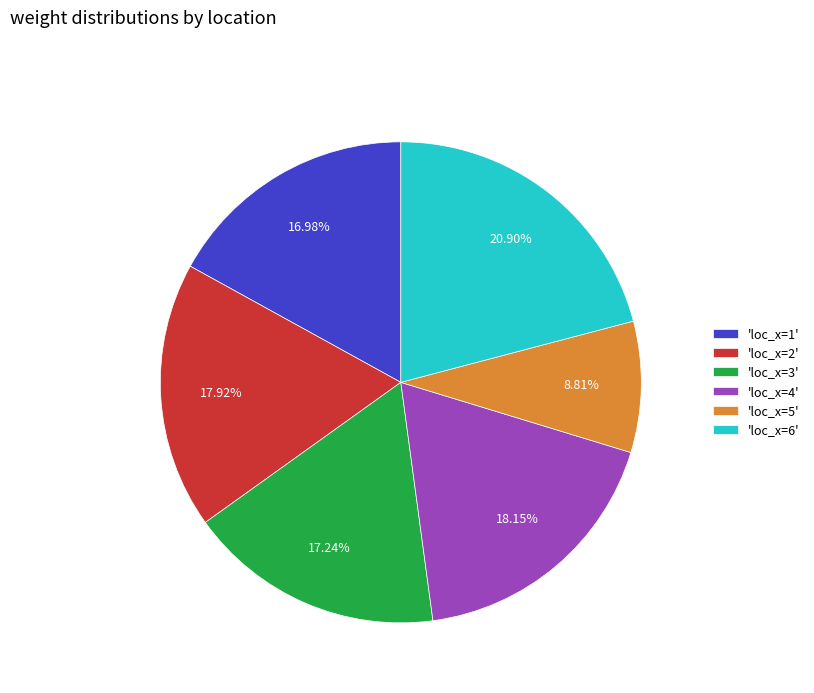

Which slice is the largest?

'loc_x=6'